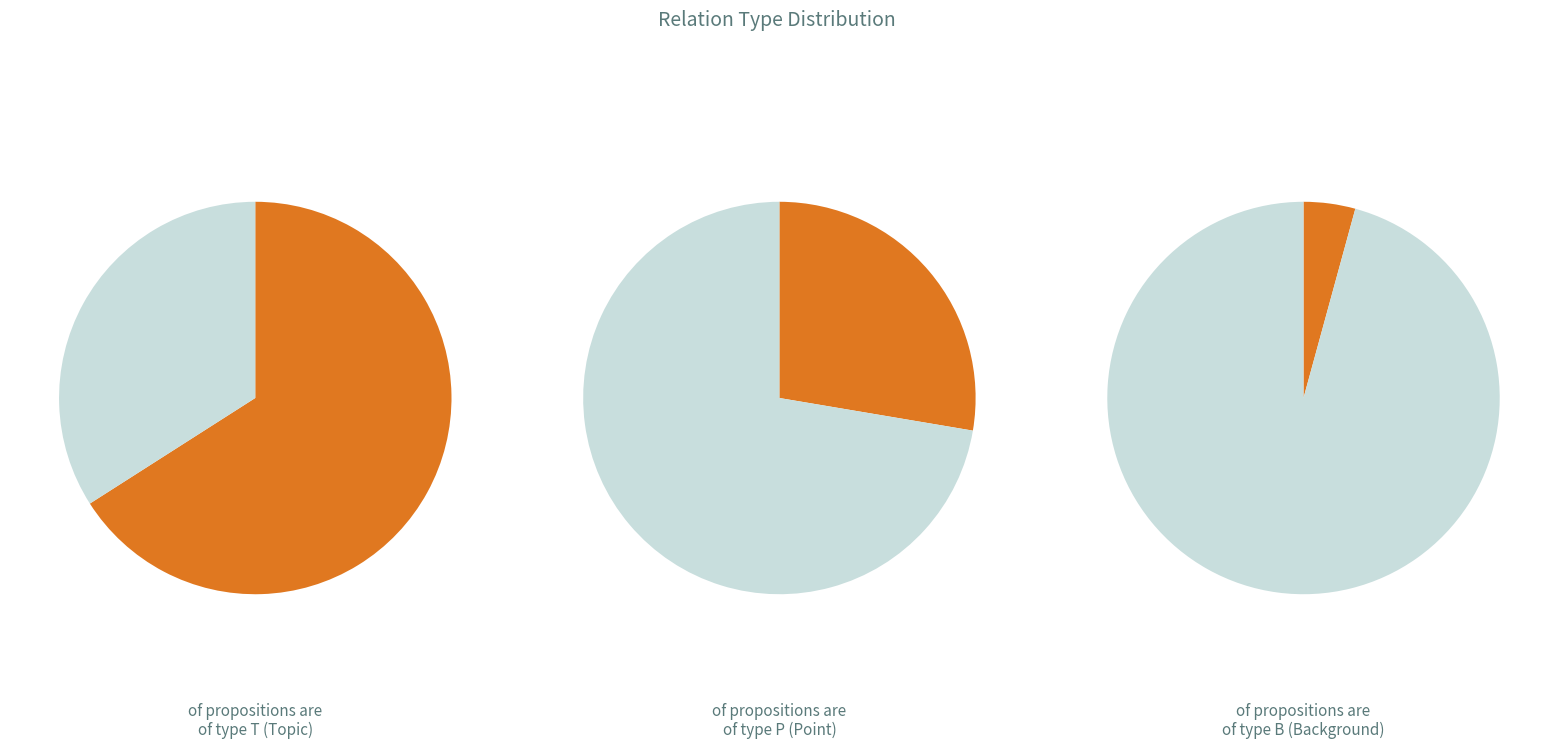

To the nearest percent, what portion does B represent?

4%